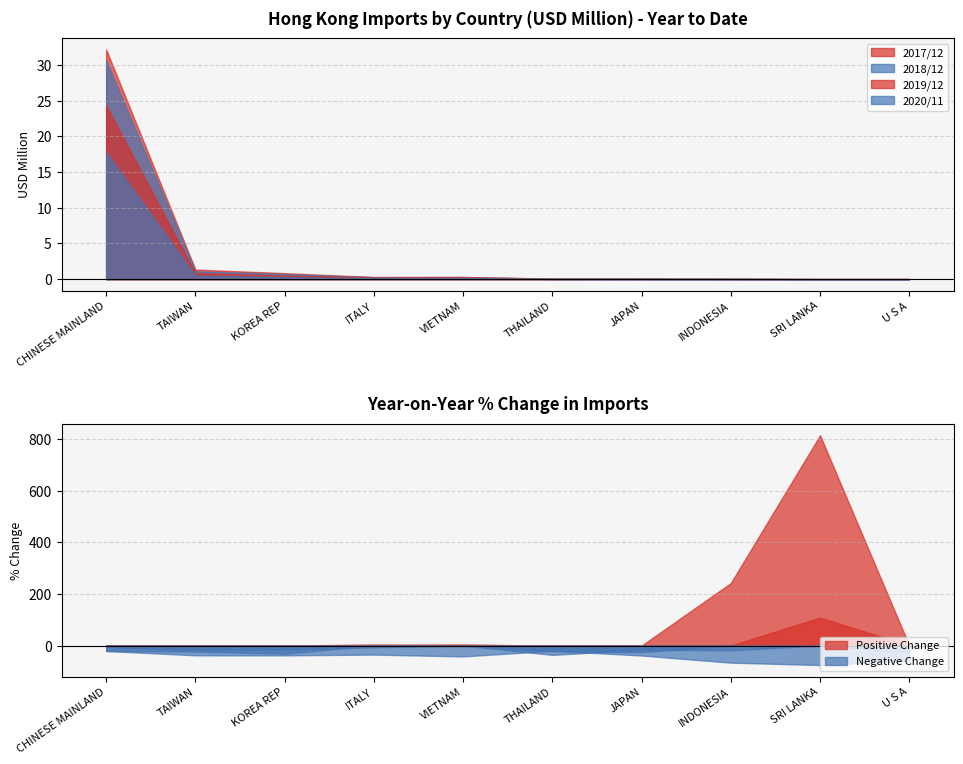

What are all the series names shown in the legend?

2017/12, 2018/12, 2019/12, 2020/11